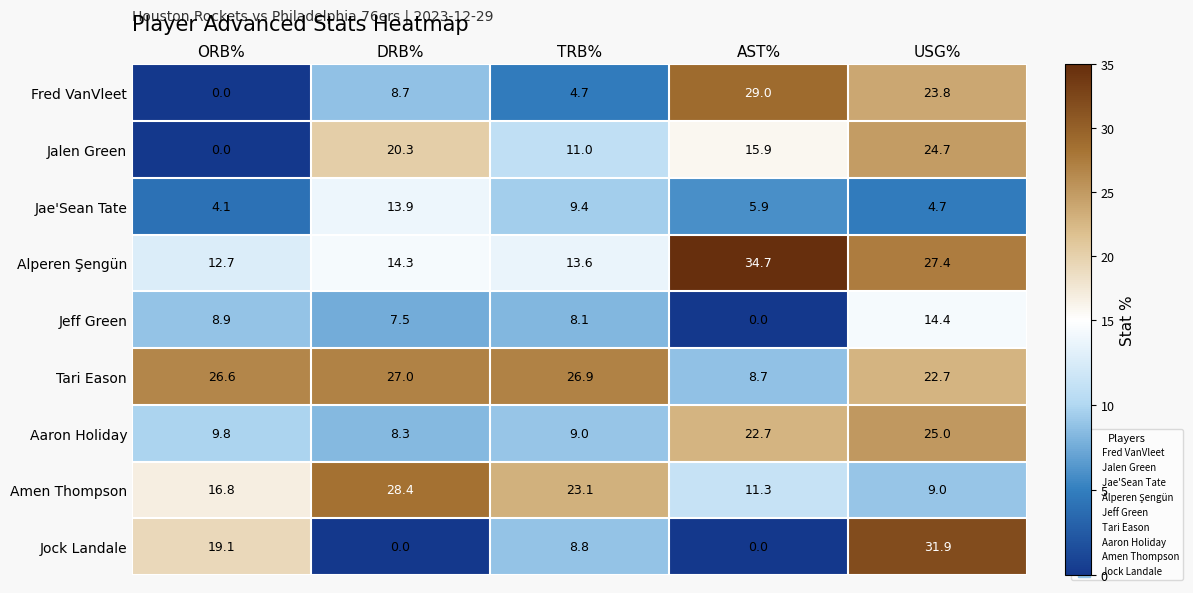

True or false: Jalen Green has a value of 15.9 at AST%.

True